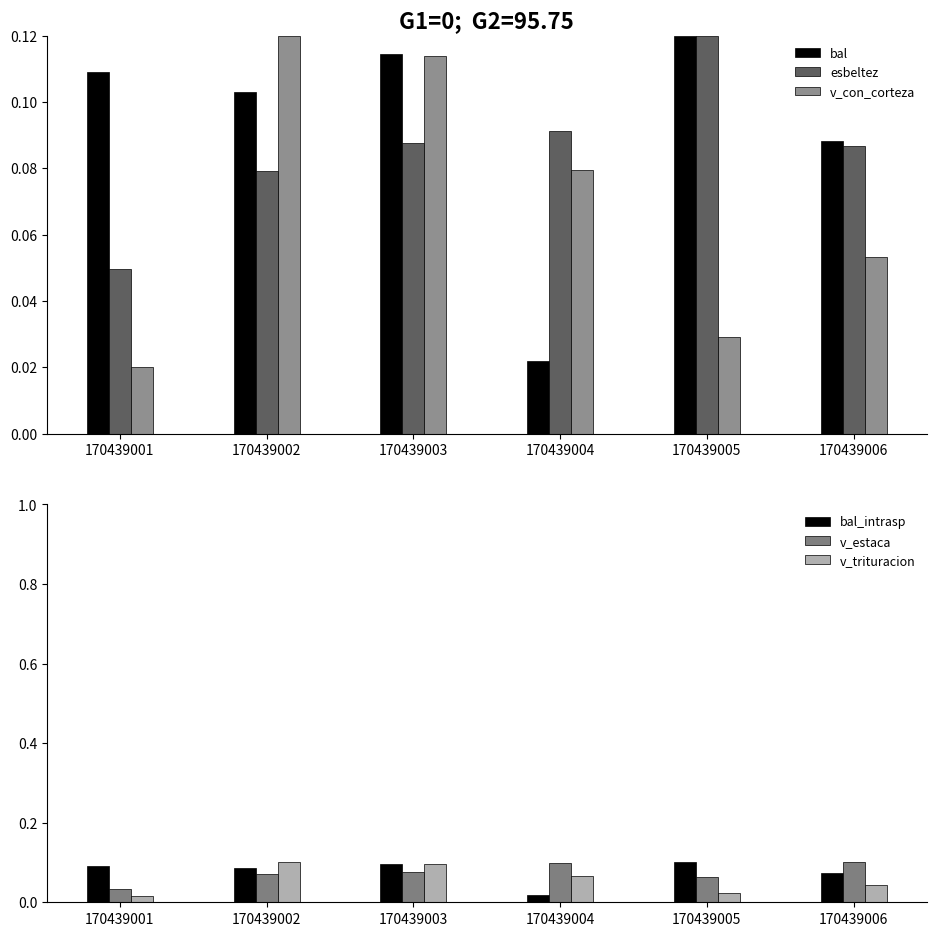

Is it true that bal_intrasp equals 0.2 at 170439001?

False